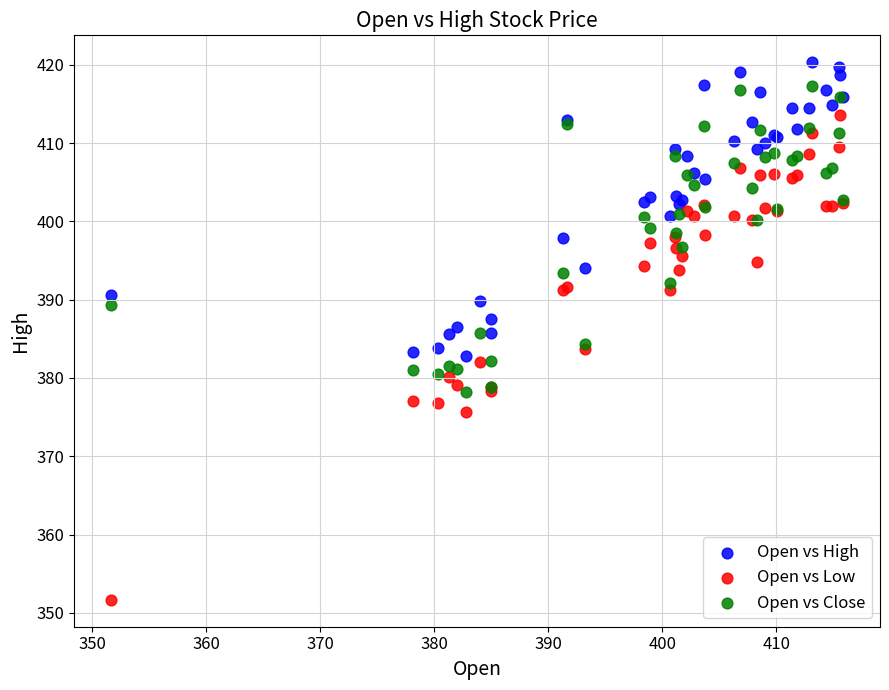

What are all the series names shown in the legend?

Open vs High, Open vs Low, Open vs Close